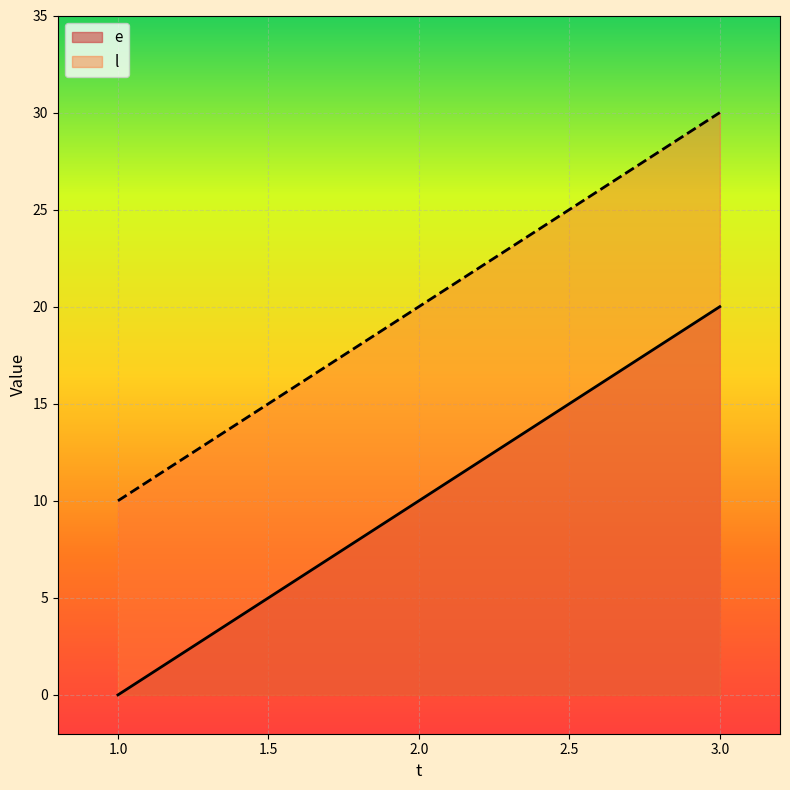

At which label does l first exceed 20?

3